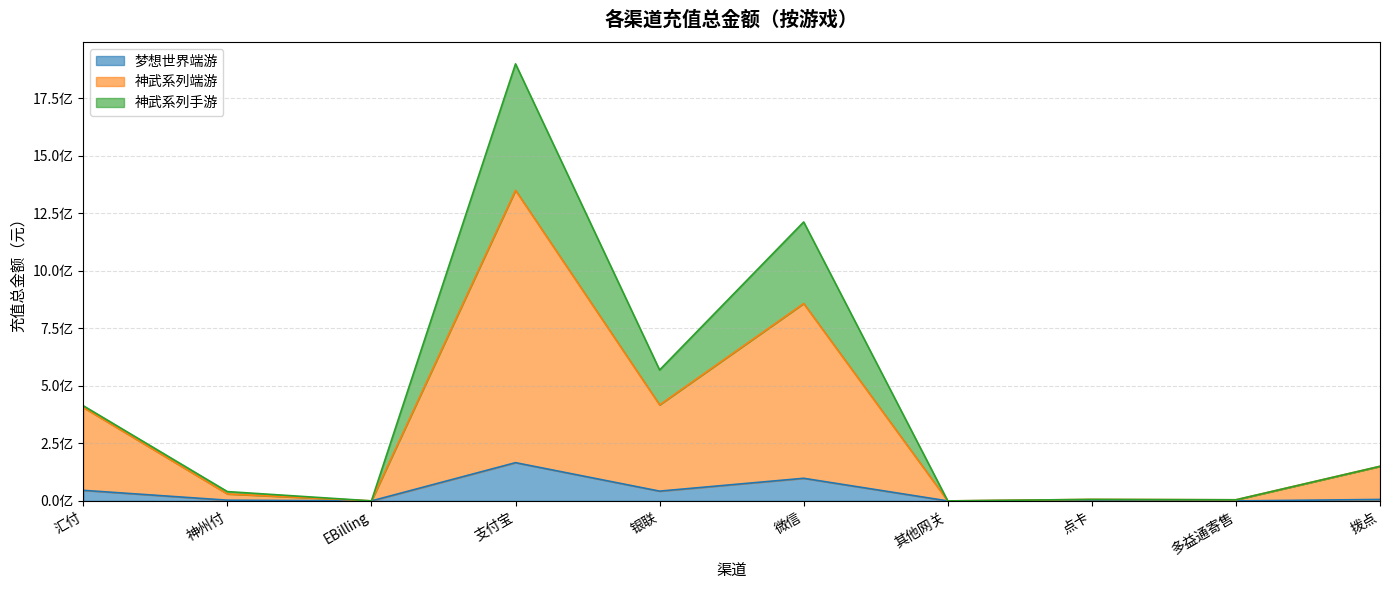

The 梦想世界端游 series shows 910556.2 at 神州付. True or false?

False